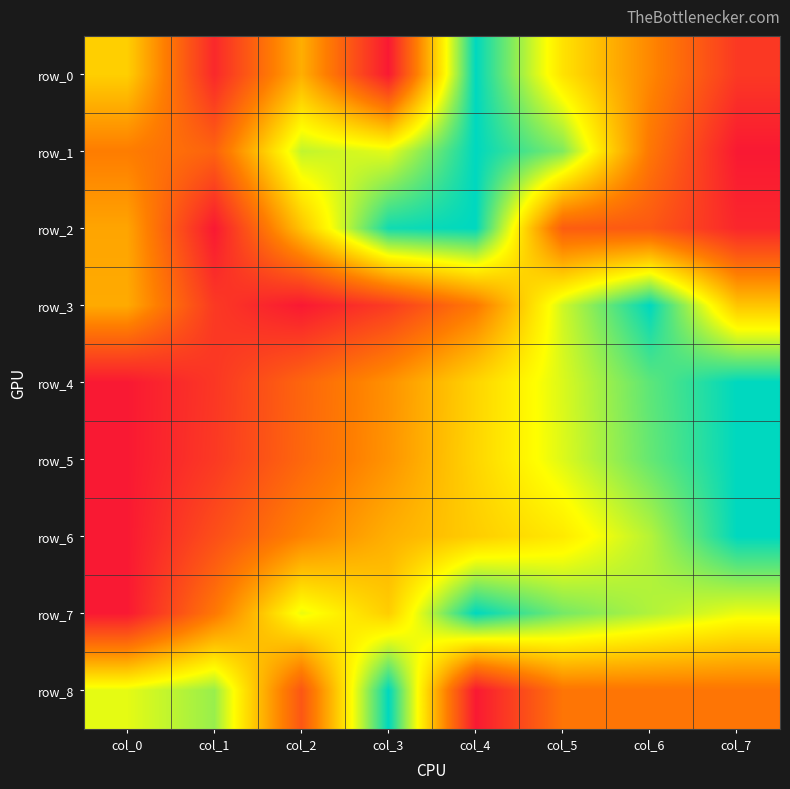

Which category has the highest value in the row_4 series?

col_7